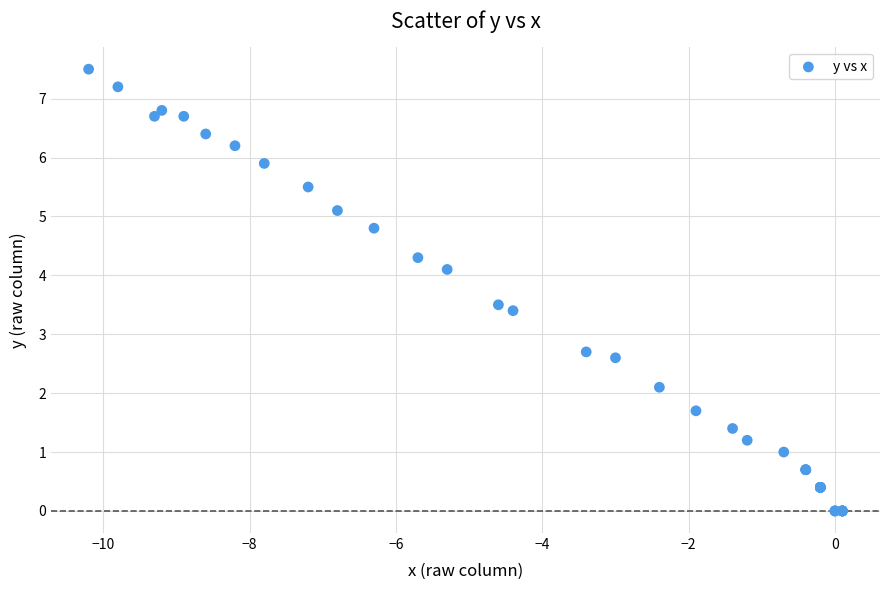

What Y value in the scatter plot is closest to 3?

2.7